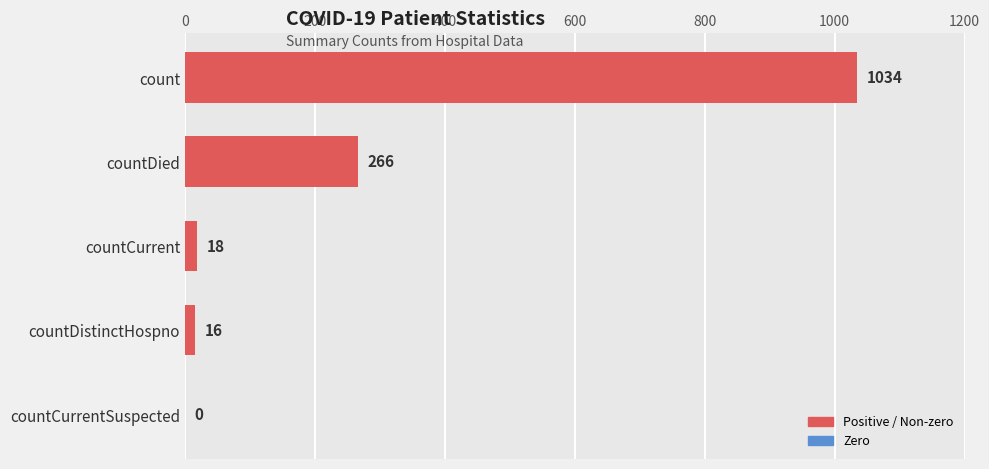

True or false: the data shows 544 at countCurrentSuspected.

False